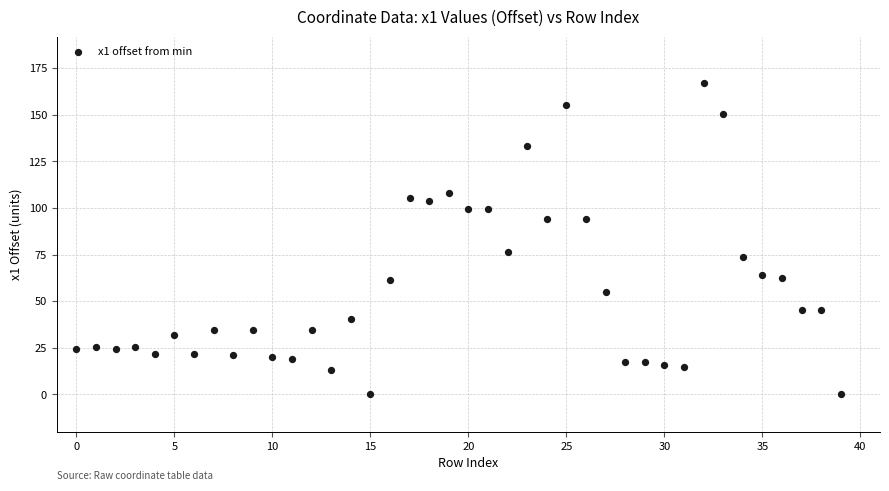

What is the range of Y values (max minus min)?

166.9